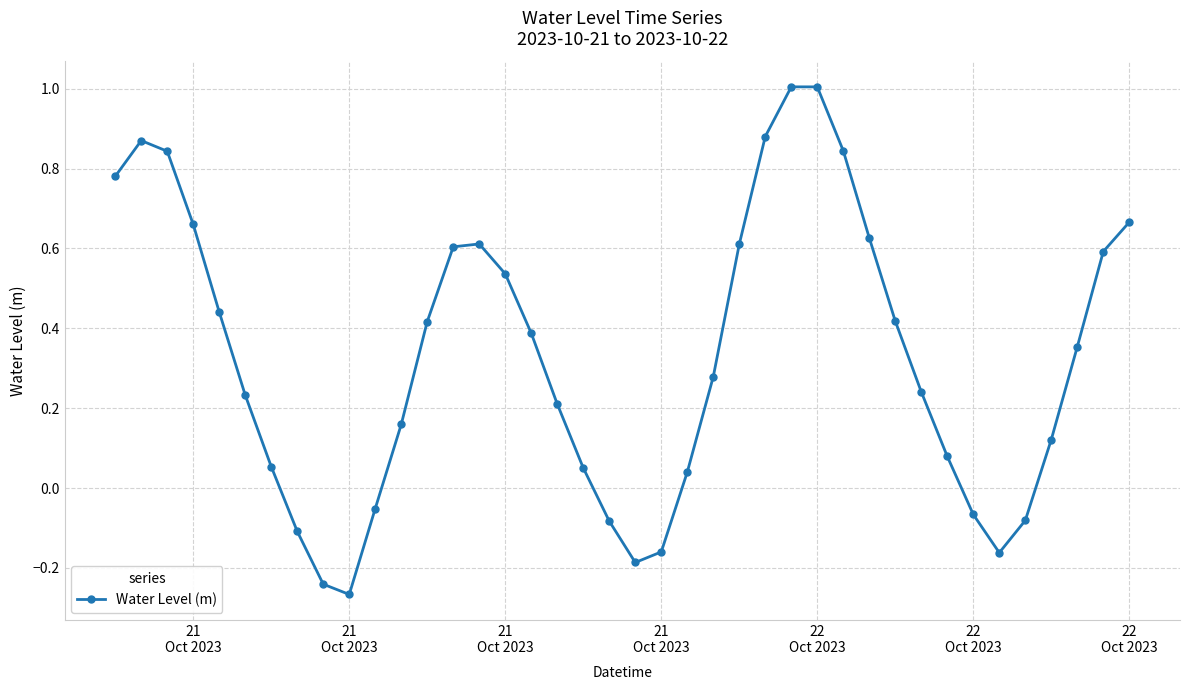

True or false: there are more than 2 points higher than both neighbors.

True